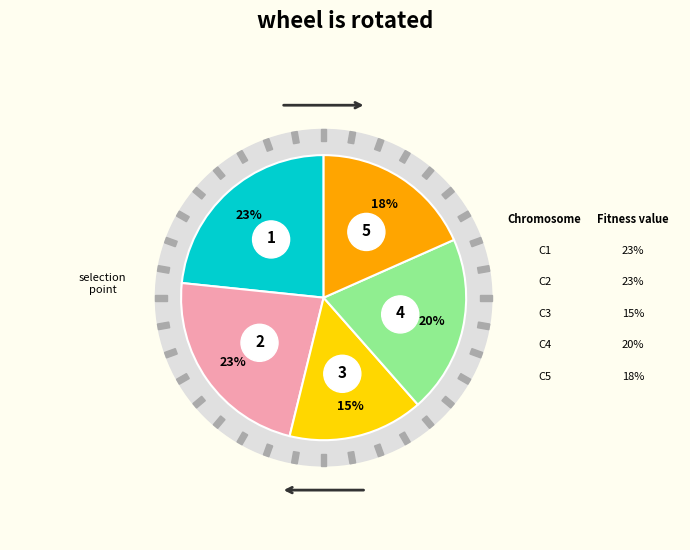

Do GM-5 and GM-4 together represent more than half of the pie?

No